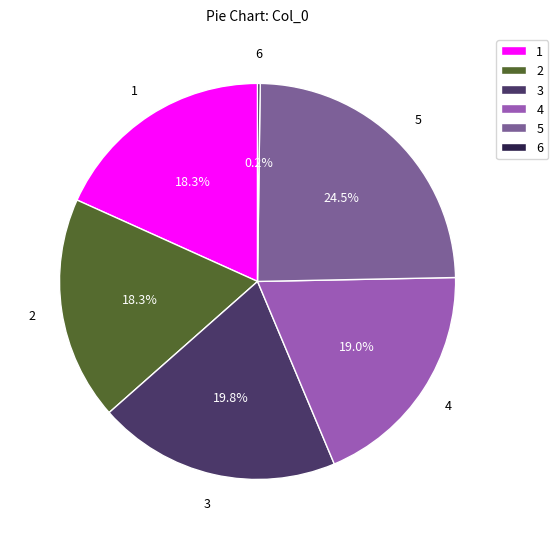

What percentage is NOT represented by 4?

81.0%